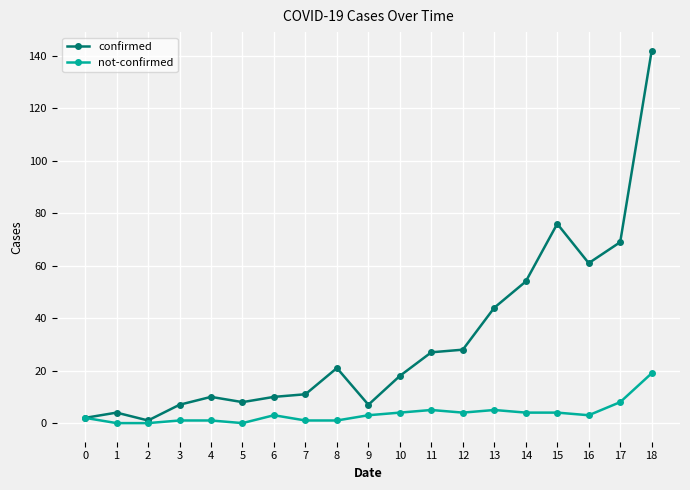

The value of confirmed at 14 is 54. True or false?

True